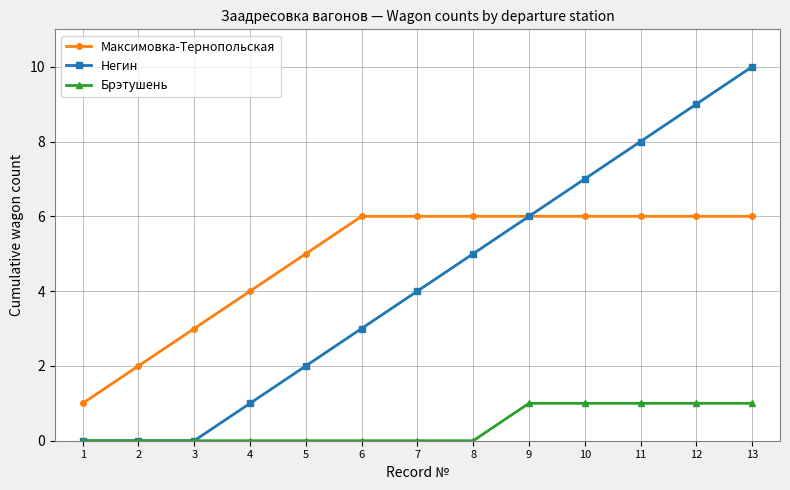

True or false: Негин has more than 2 interior local peaks.

False